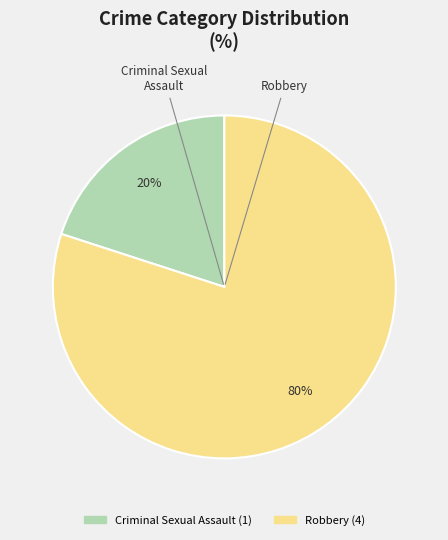

Which category has the biggest portion of the pie?

Robbery